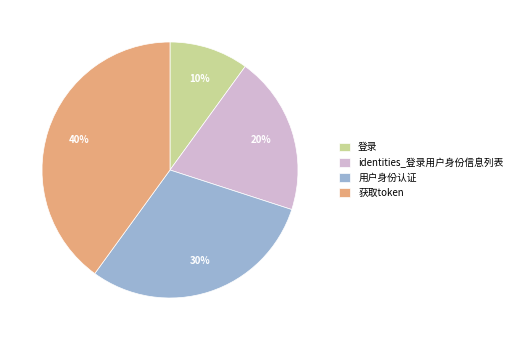

Count the number of slices in the pie.

4